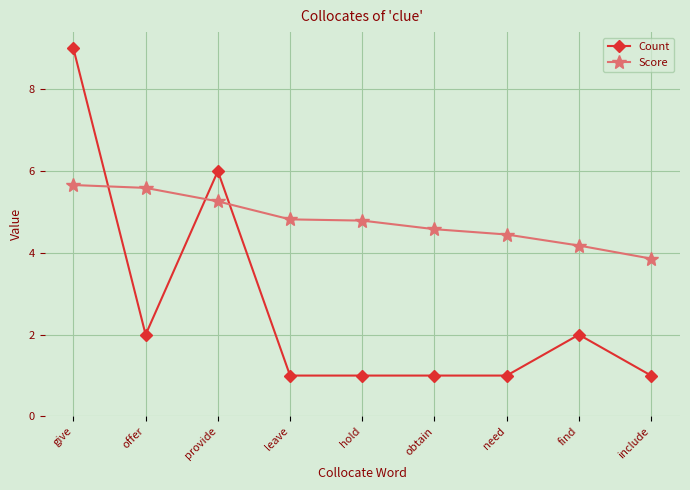

Which series has the largest total across all categories?

Score